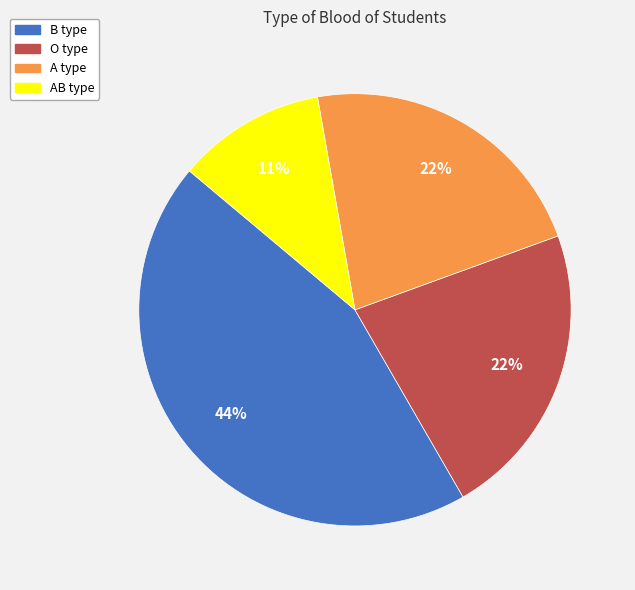

To the nearest percent, what is the difference between the largest and smallest slice percentages?

33%